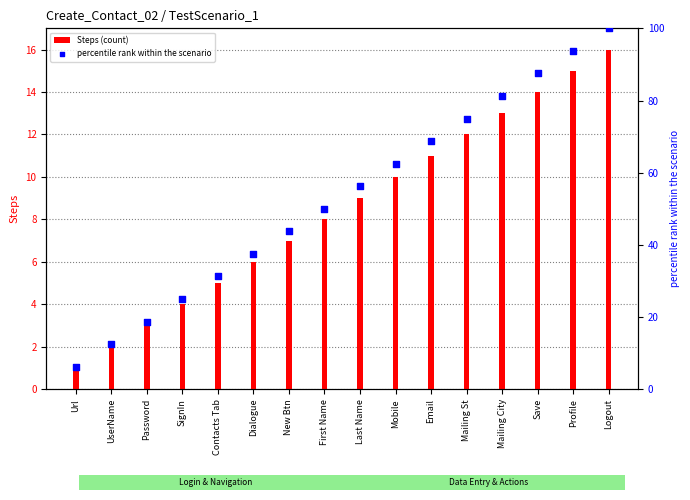

Which series reaches the minimum Y coordinate?

Steps (count)